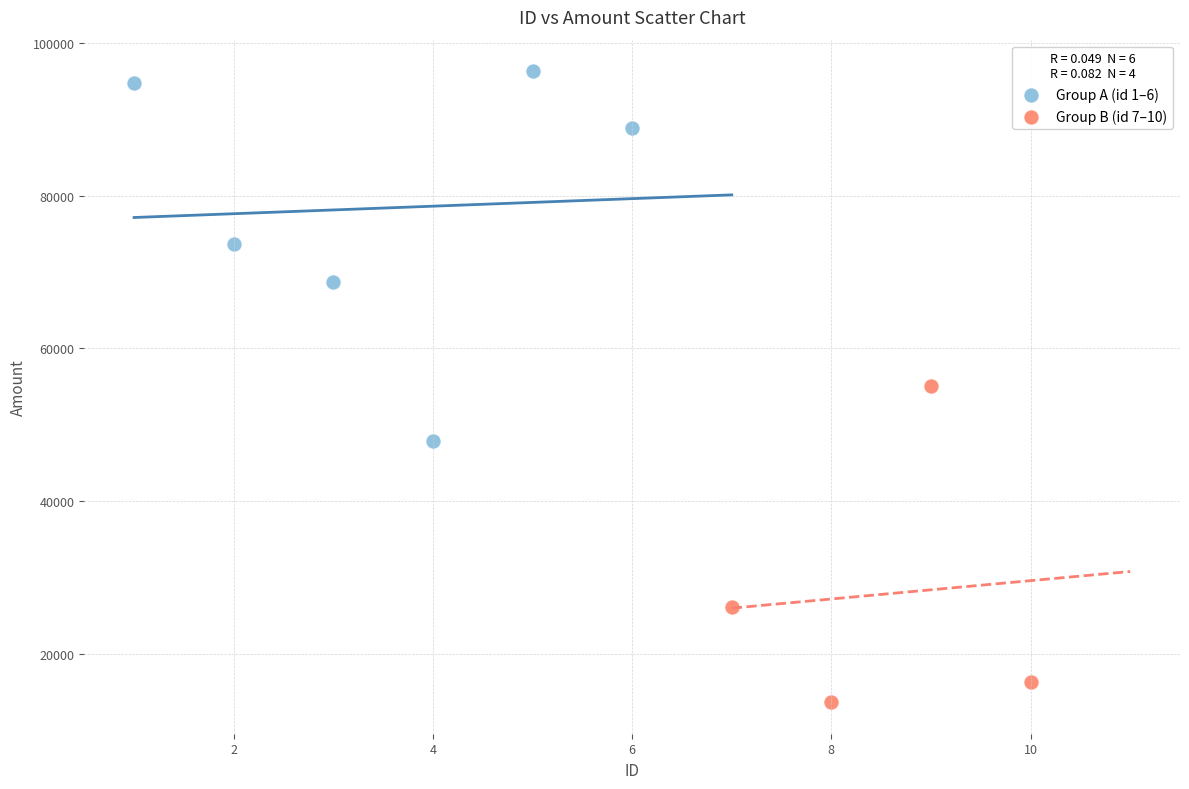

Which series contains the lowest Y value?

Group B (id 7–10)